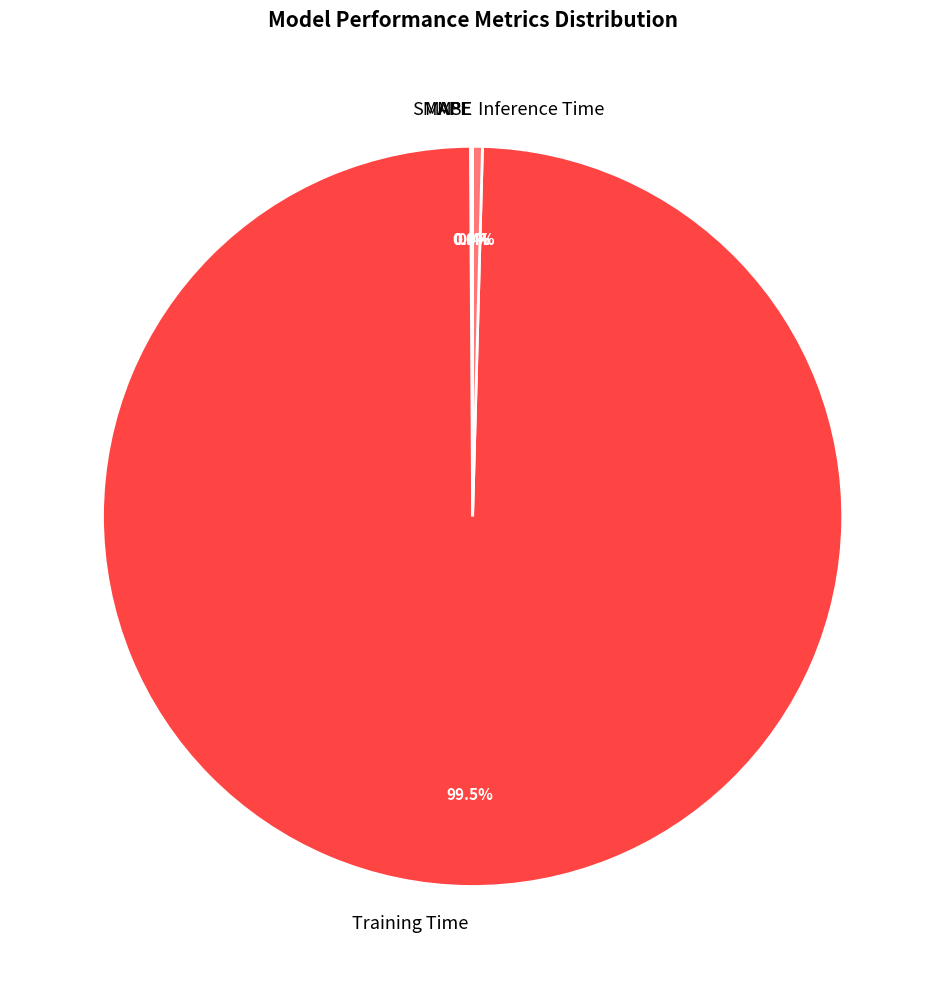

Is it true that Inference Time is 13% of the pie?

False